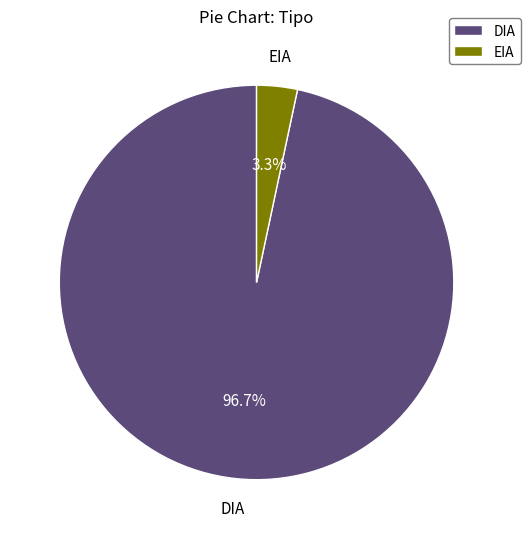

To the nearest percent, what is the difference between the DIA and EIA slice percentages?

93%